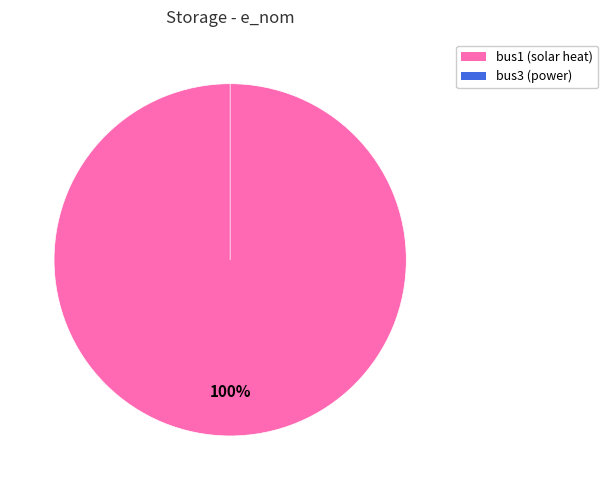

True or false: bus3 accounts for 1% of the total.

False